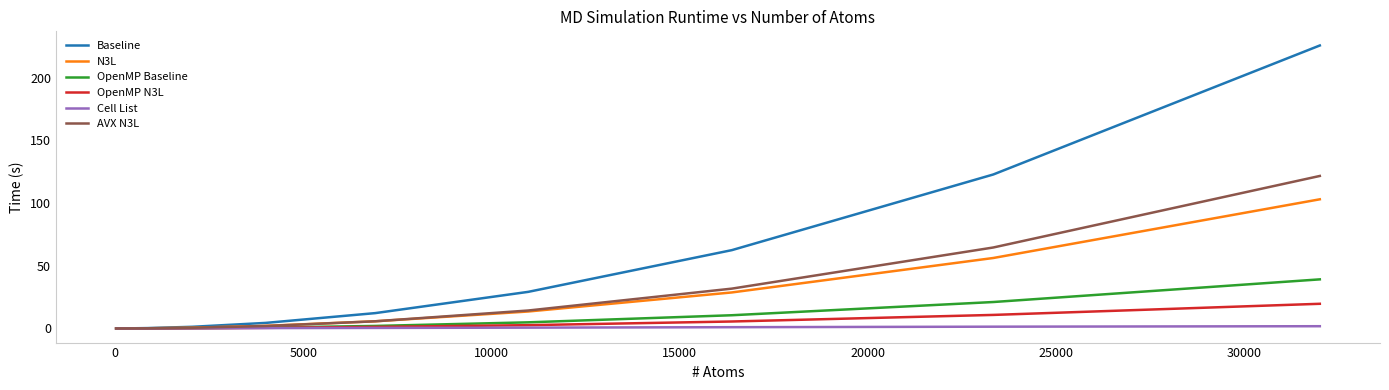

What is the maximum value shown in the chart?

225.7